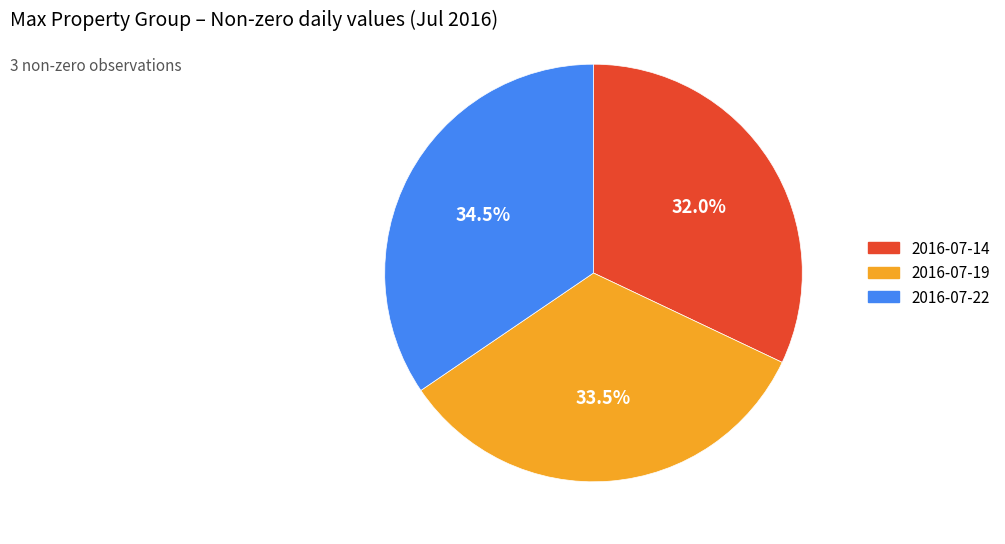

How many segments does this pie chart have?

3